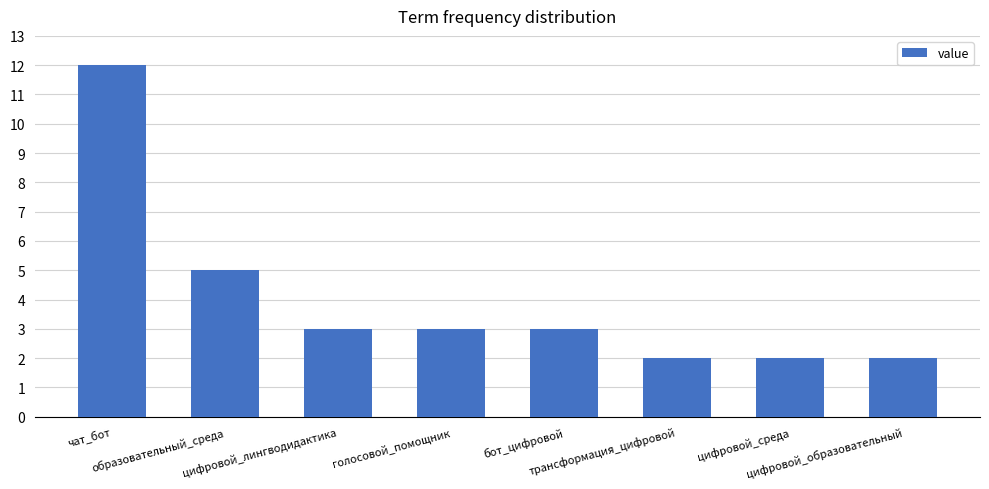

Reading left to right, transcribe all the data shown in this chart.

чат_бот=12	образовательный_среда=5	цифровой_лингводидактика=3	голосовой_помощник=3	бот_цифровой=3	трансформация_цифровой=2	цифровой_среда=2	цифровой_образовательный=2